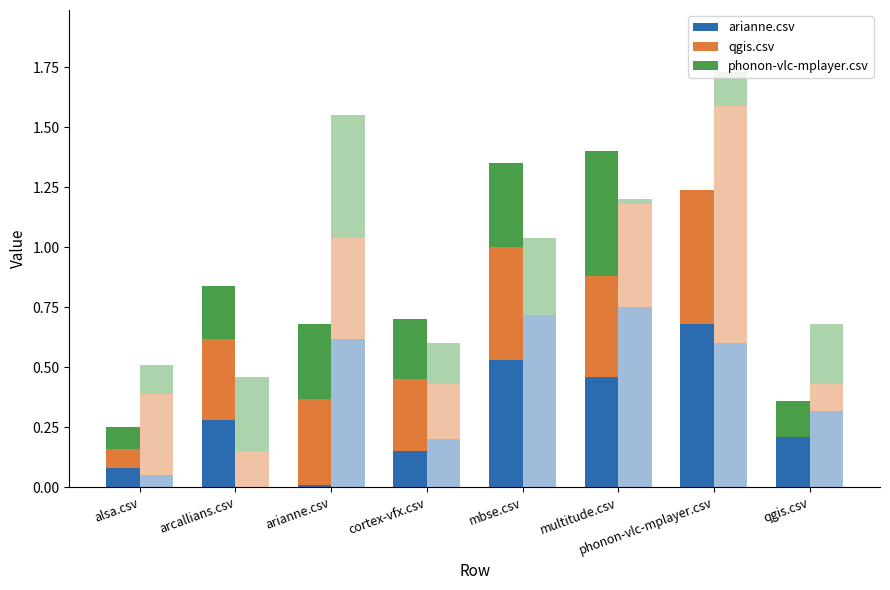

Which label corresponds to the largest value in the chart?

phonon-vlc-mplayer.csv